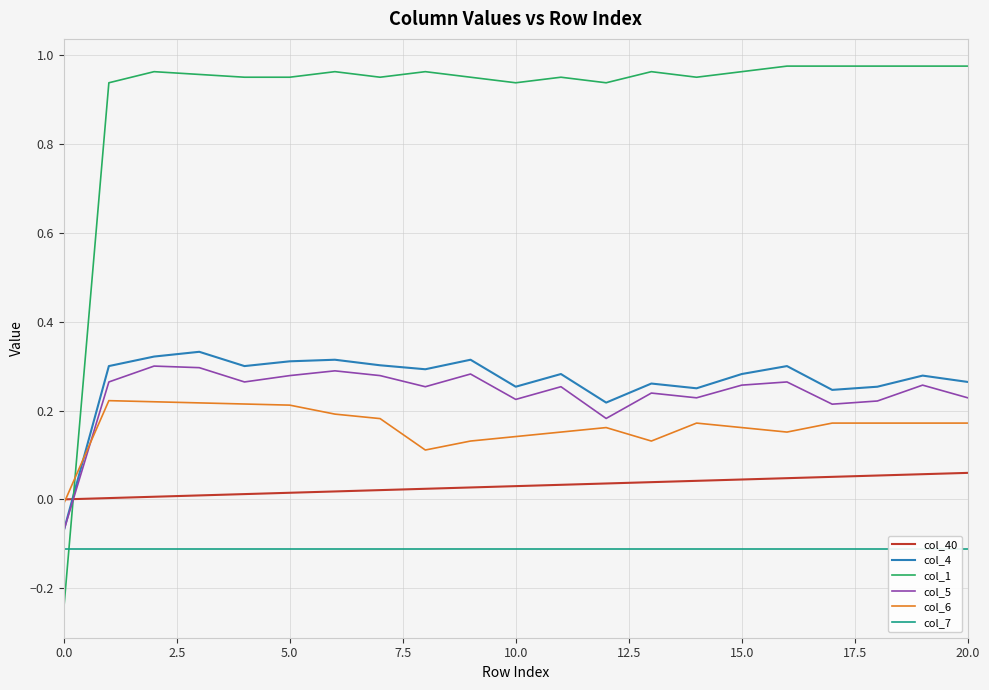

Which series has the largest total across all categories?

col_1